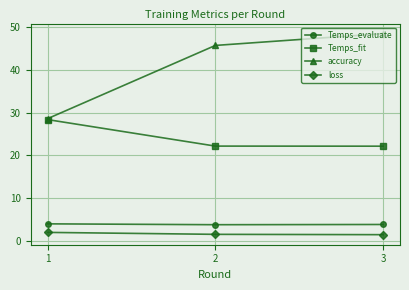

True or false: Temps_fit has a value of 22.2 at 3.

True